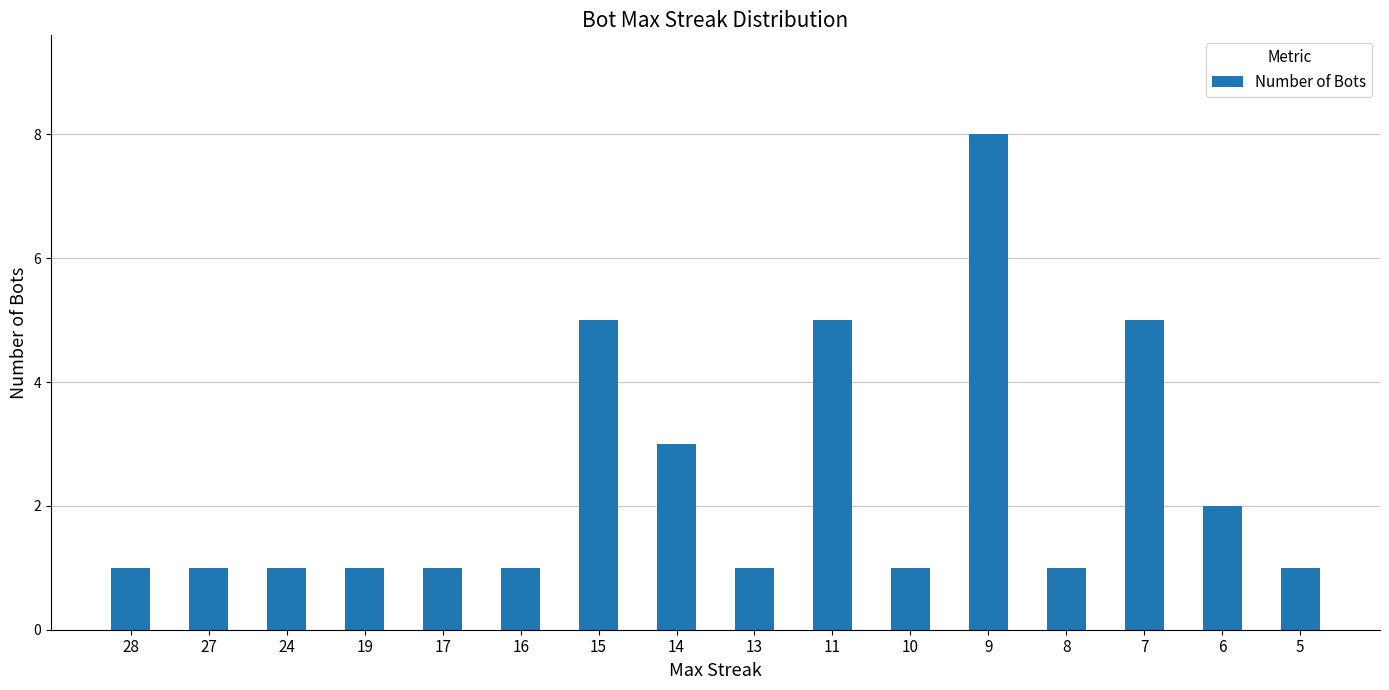

What is the value of the 15th bar from the left?

2